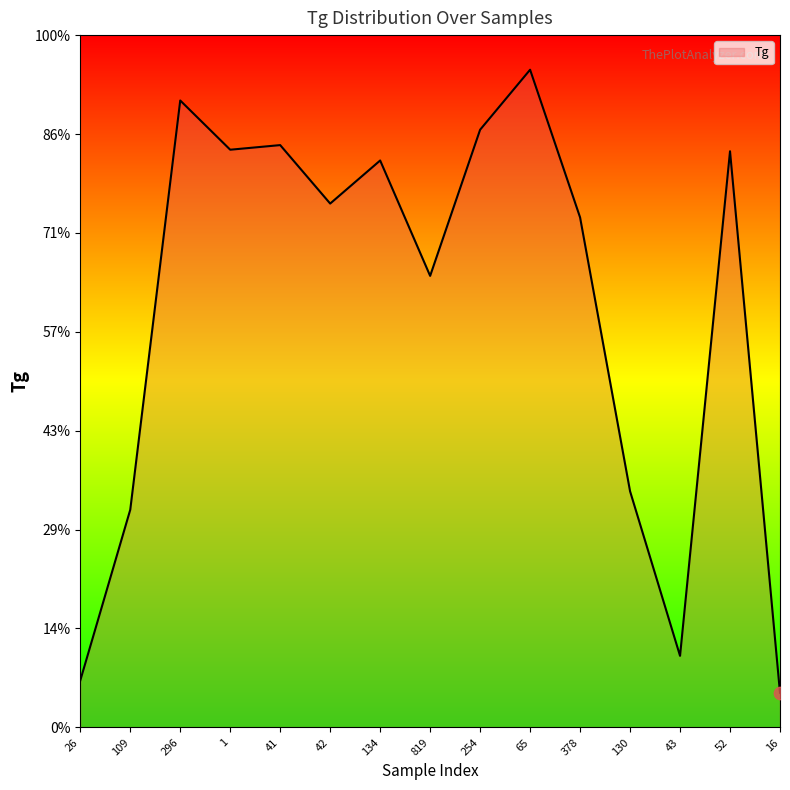

Between 43 and 109, which is larger?

109